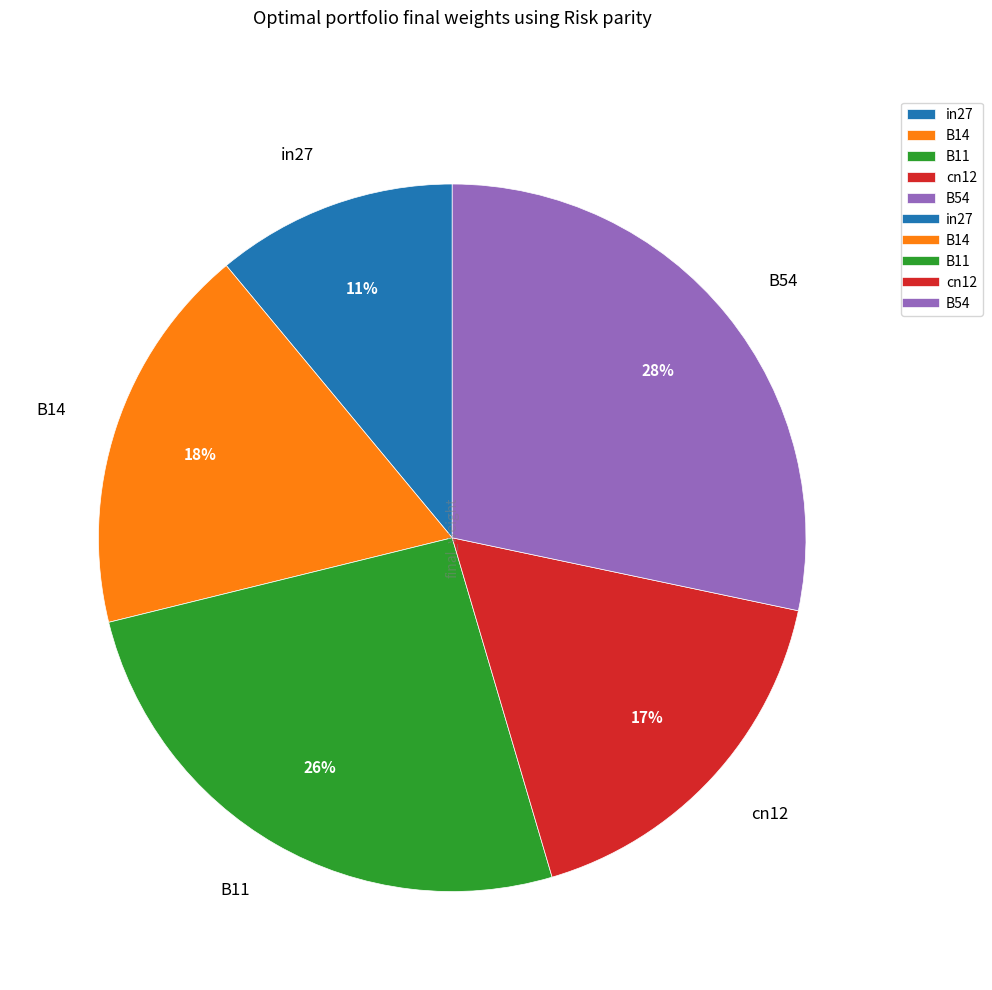

Between B14 and in27, which is larger?

B14